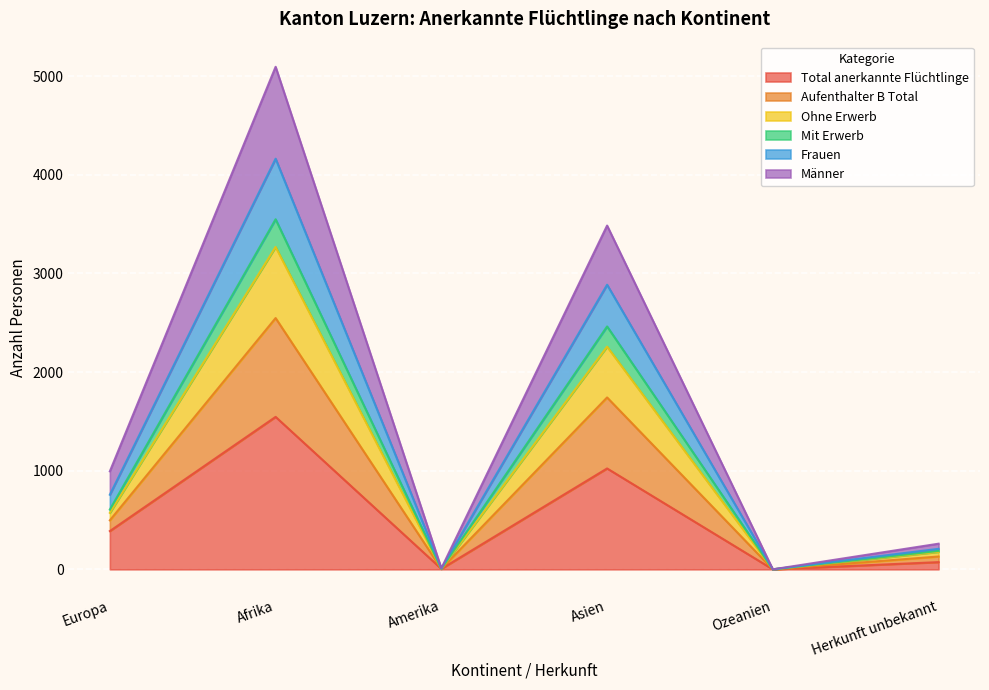

Which category has the highest value in the Ohne Erwerb series?

Afrika